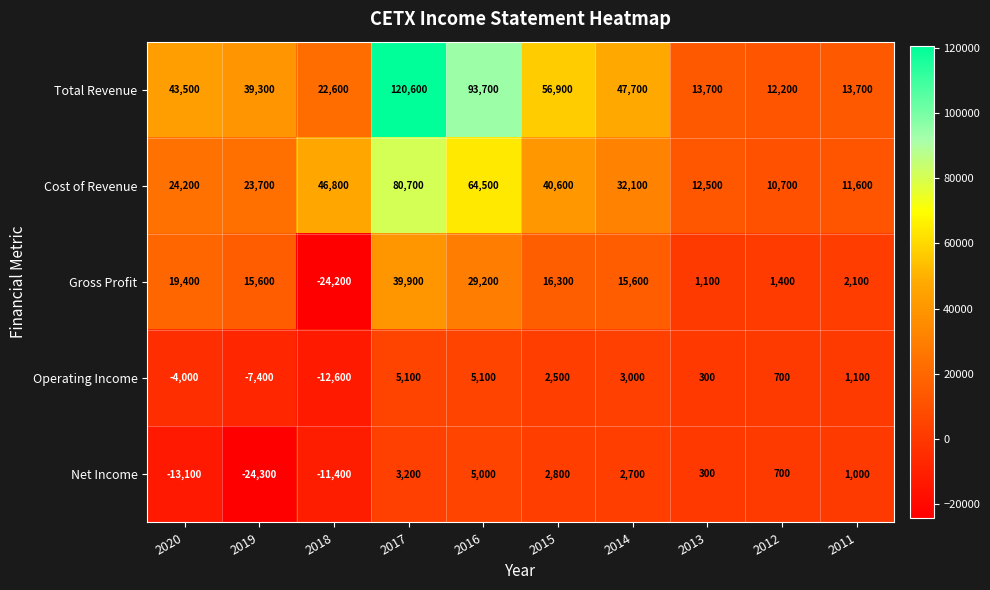

What value does the Net Income series have at 2018?

-11400